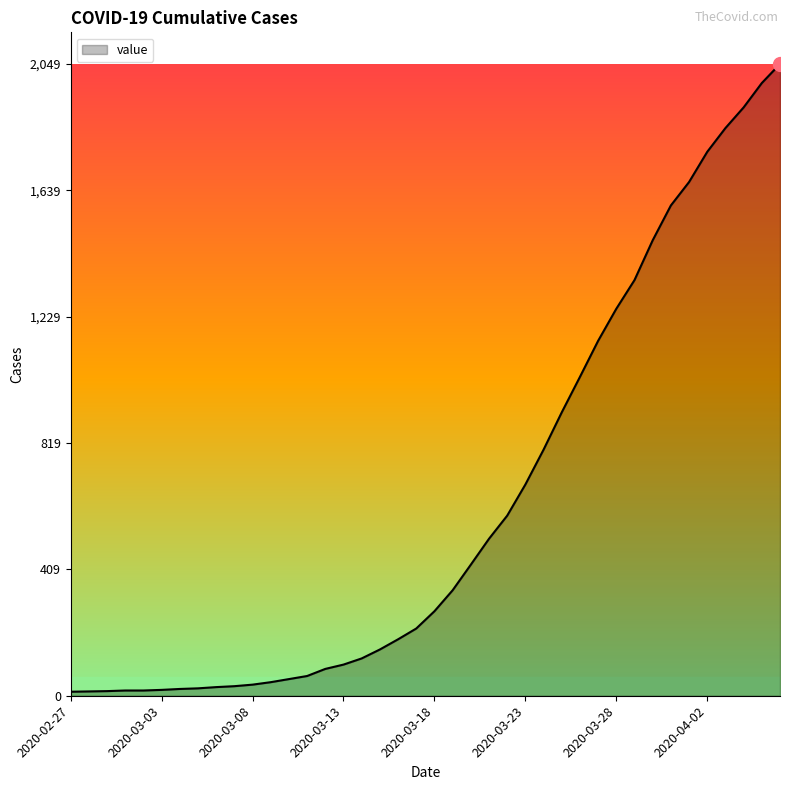

What is the maximum value shown in the chart?

2049